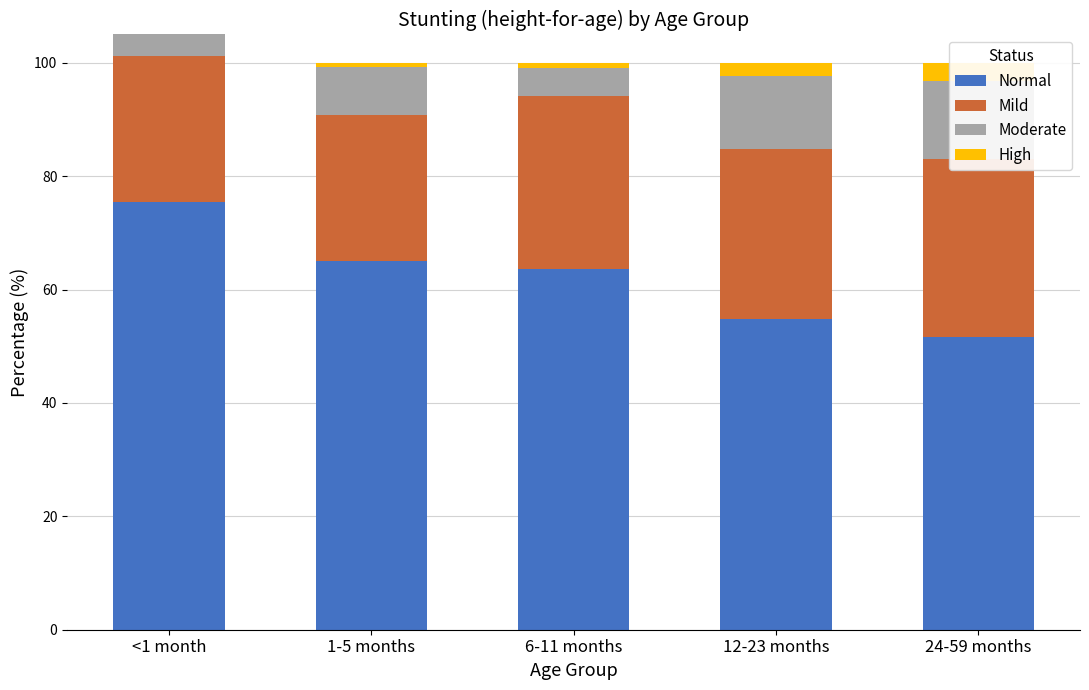

List the labels in order of High value, smallest first.

<1 month, 1-5 months, 6-11 months, 12-23 months, 24-59 months